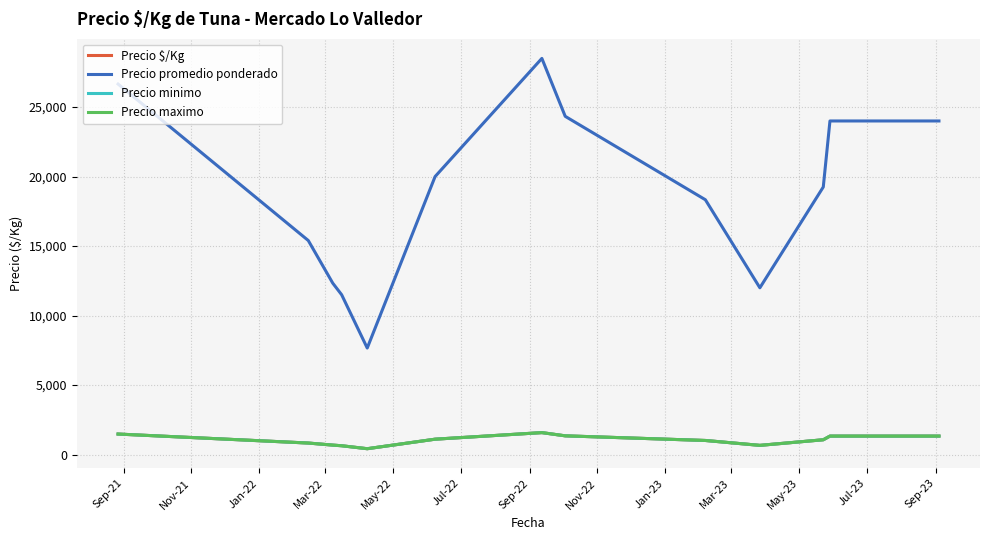

Does the chart have visible grid lines?

Yes